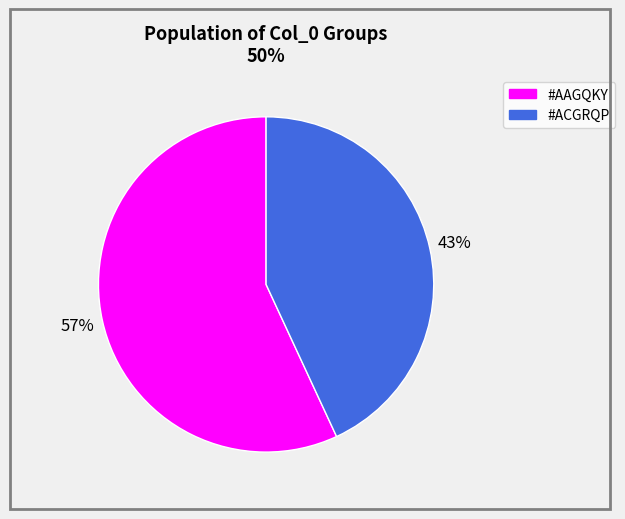

Between #AAGQKY and #ACGRQP, which is larger?

#AAGQKY